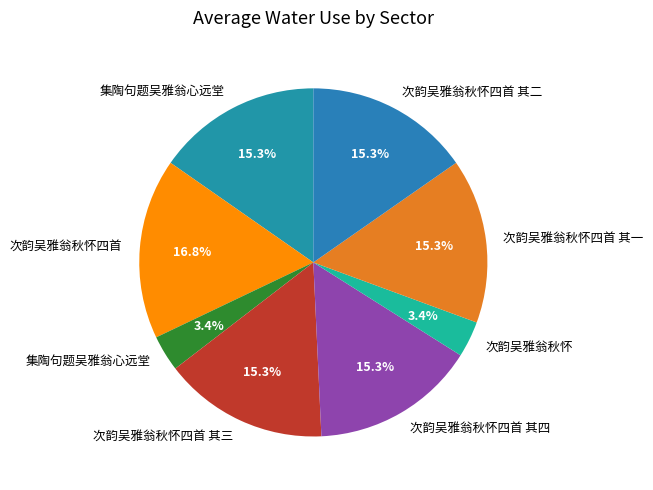

How many segments does this pie chart have?

8